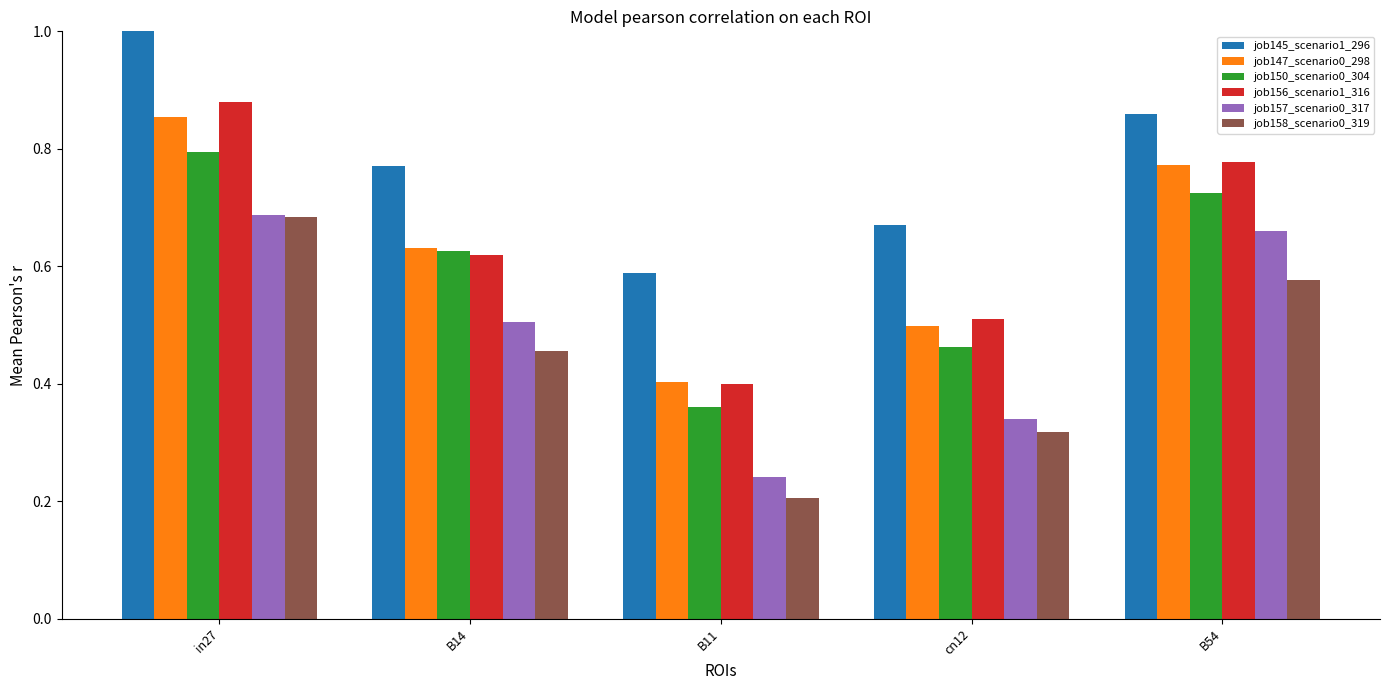

What is the total value across all series at B14?

3.6